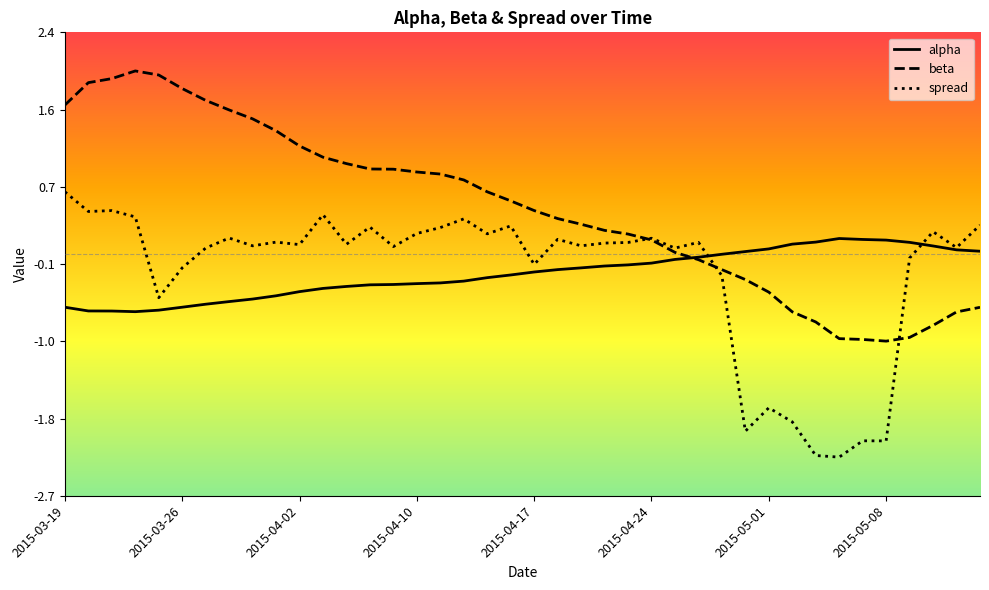

List the series in order of their peak value, lowest first.

alpha, spread, beta